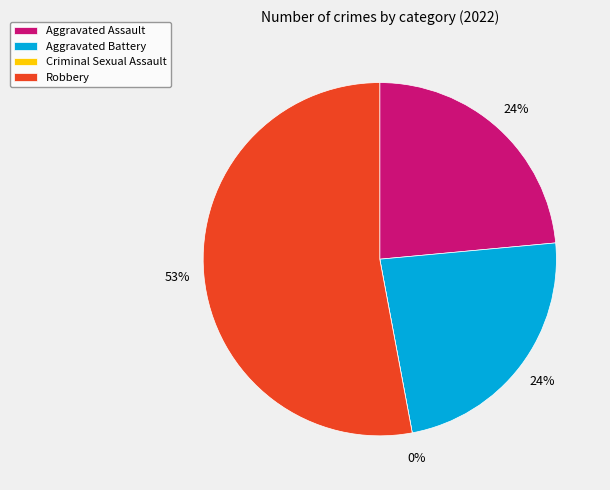

Combined, what portion of the pie is Aggravated Assault and Criminal Sexual Assault?

23.5%